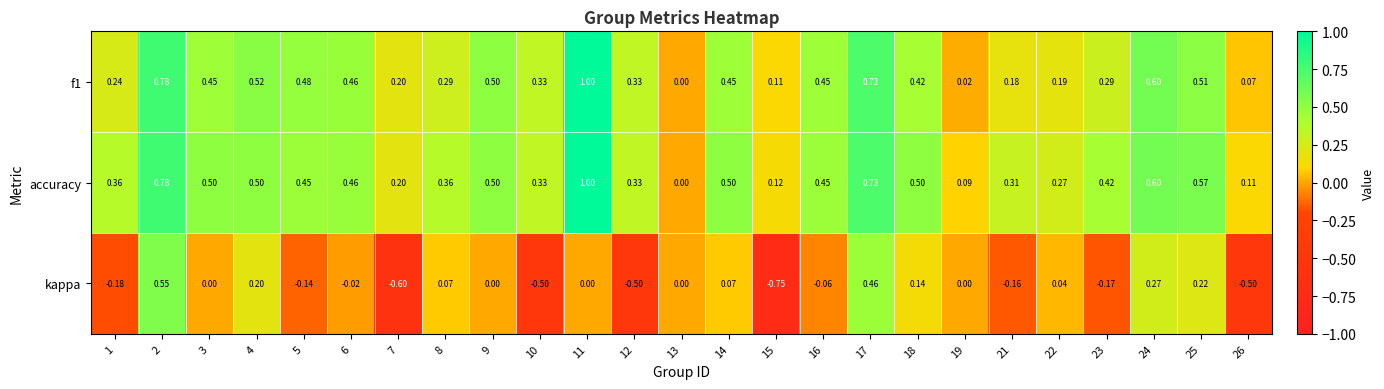

Between 6 and 7, which series saw the biggest shift?

kappa